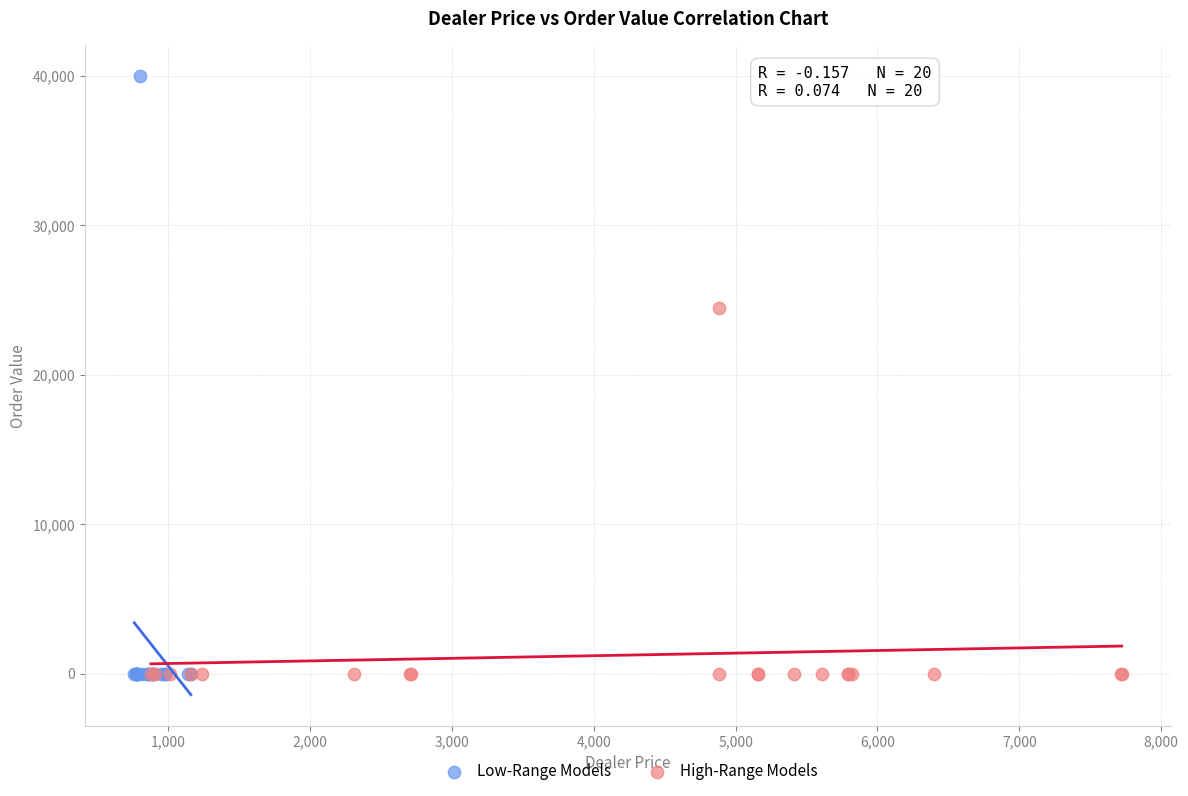

Which series has the largest Y range (max minus min)?

Low-Range Models